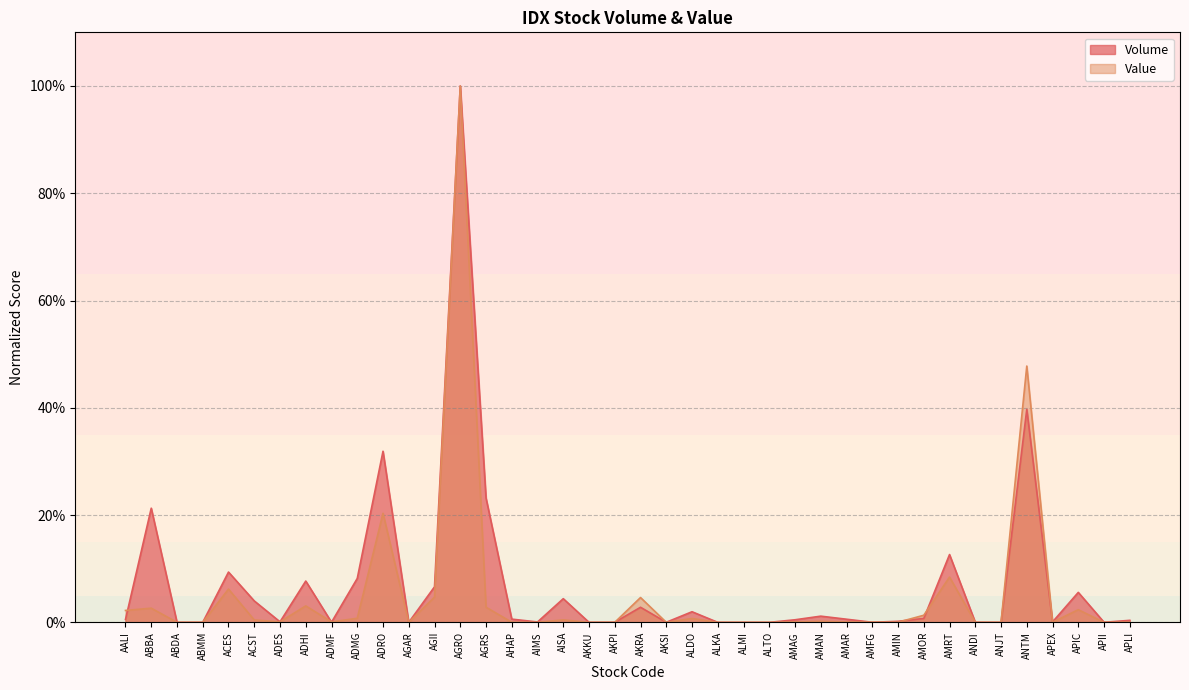

True or false: Value and Volume intersect in this chart.

True